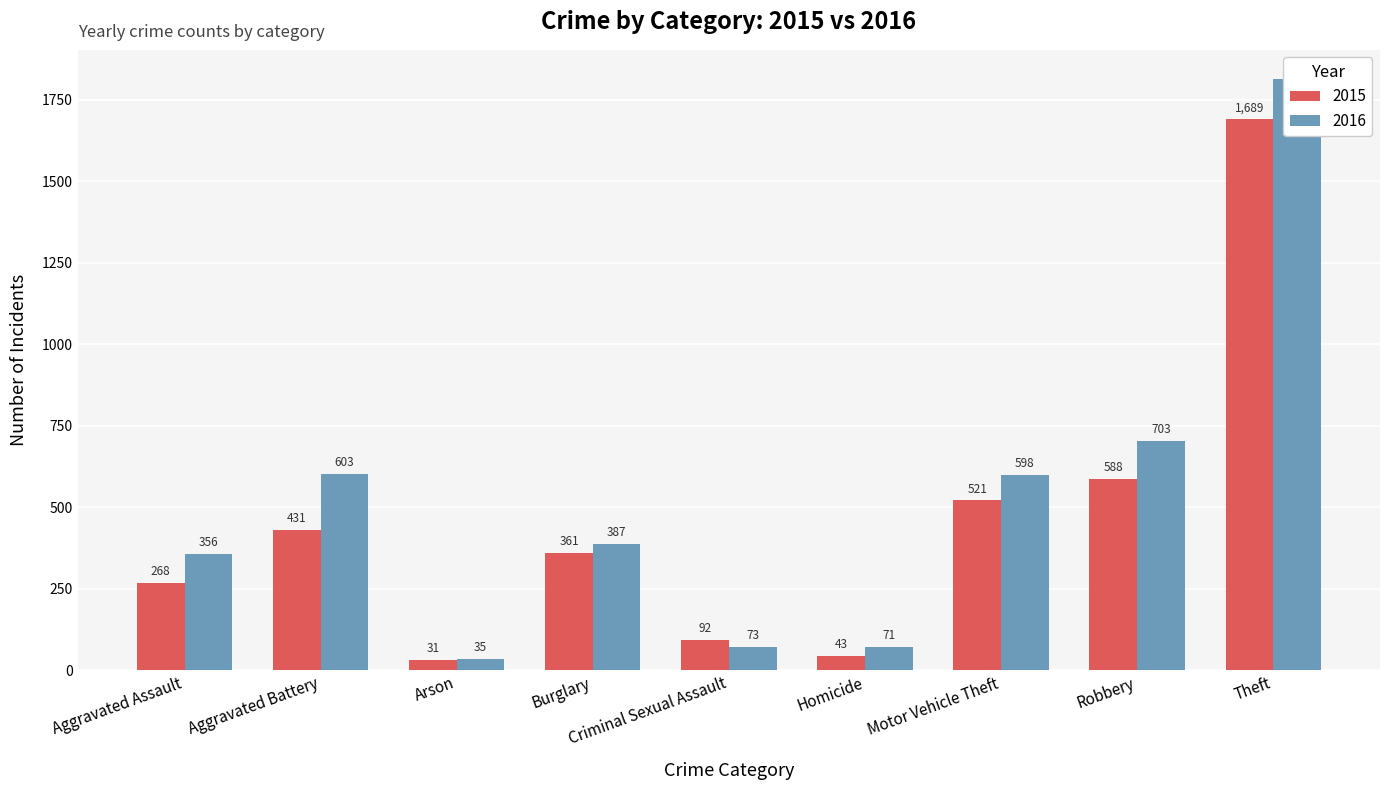

List the labels in order of 2015 value, smallest first.

Arson, Homicide, Criminal Sexual Assault, Aggravated Assault, Burglary, Aggravated Battery, Motor Vehicle Theft, Robbery, Theft